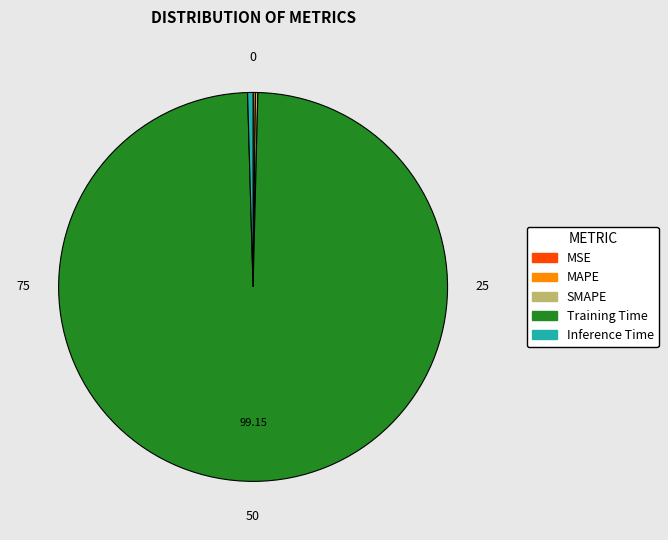

Which category has the biggest portion of the pie?

Training Time